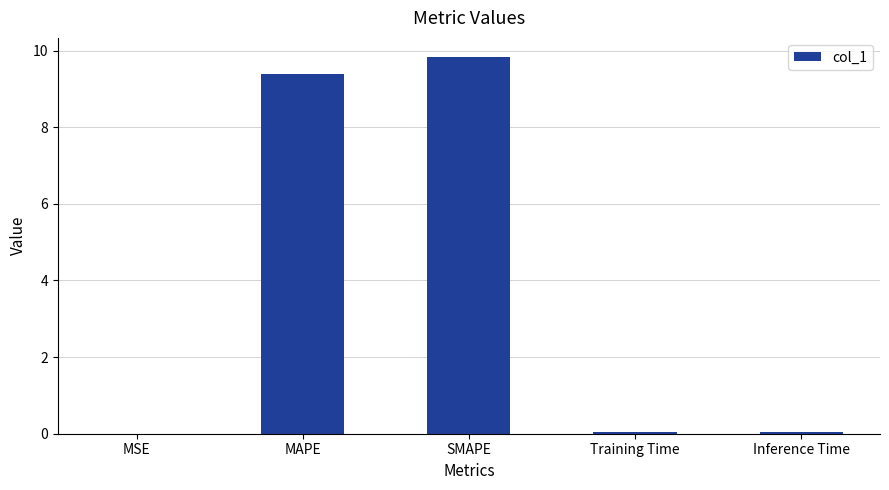

How many data points does each series have?

5